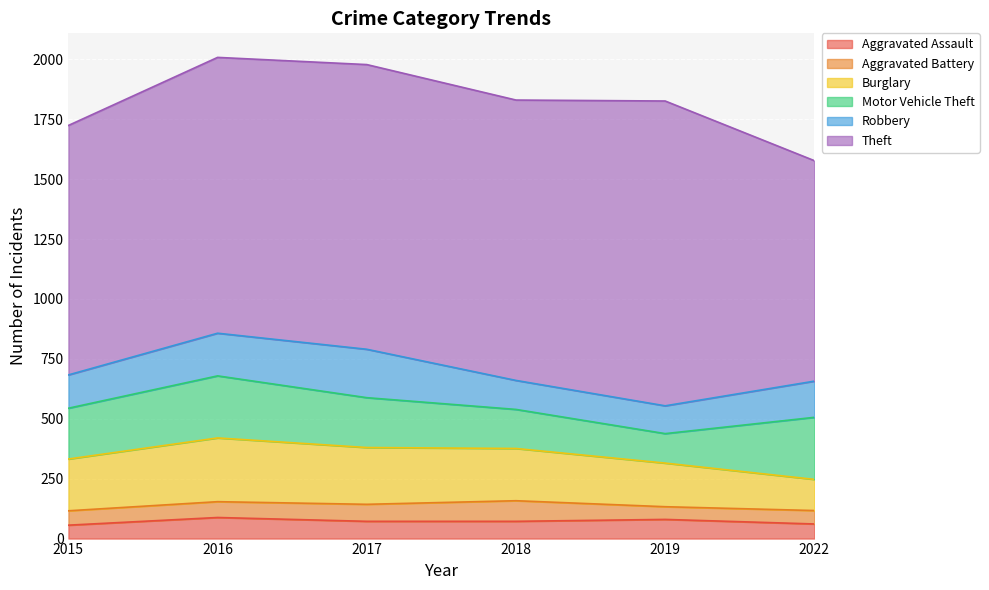

Reading left to right, what are all the values shown in this chart?

Aggravated Assault: 56	88	72	72	80	61
Aggravated Battery: 60	66	71	86	53	56
Burglary: 216	266	237	218	182	130
Motor Vehicle Theft: 212	259	208	163	123	259
Robbery: 139	178	202	121	116	151
Theft: 1041	1151	1188	1170	1272	920